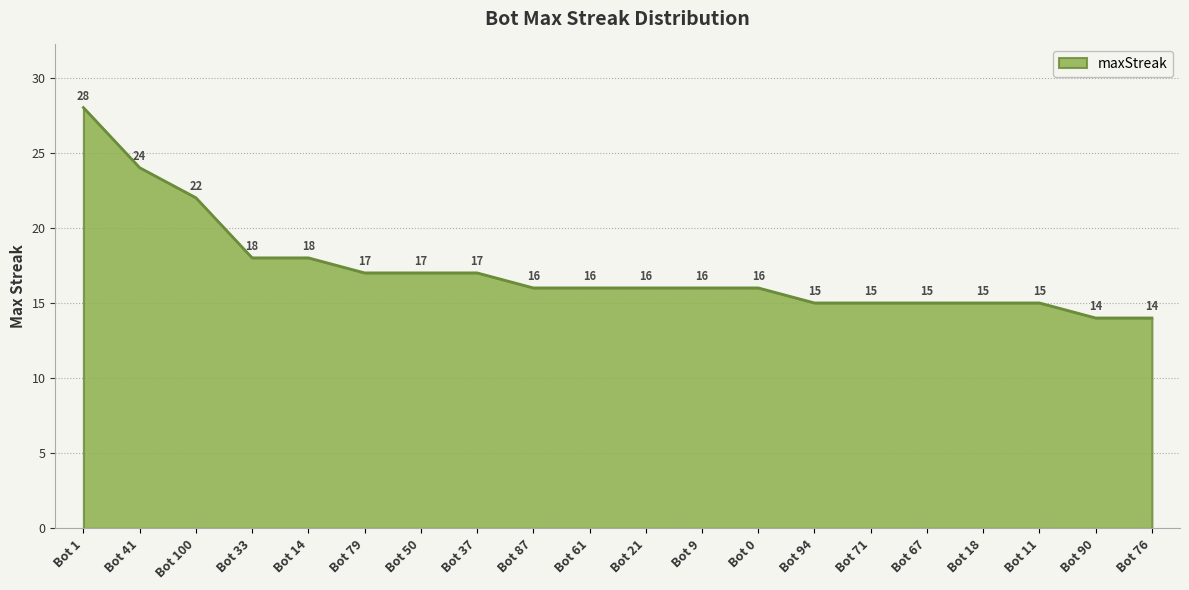

What is the difference between the values at Bot 37 and Bot 100?

5